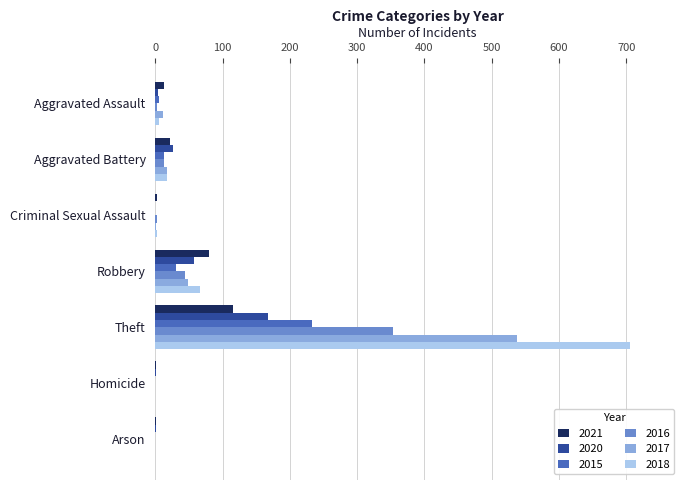

What is the average value of the 2018 series?

114